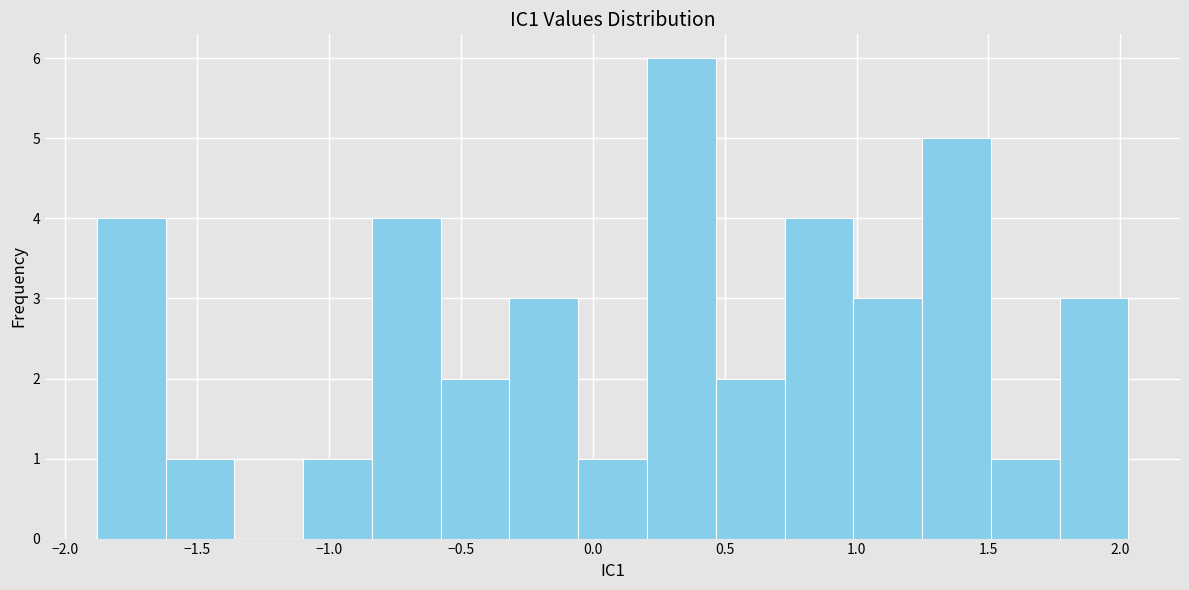

Reading left to right, transcribe this chart: for each bar, give the range it covers on the x-axis and its height. Neither the bar edges nor the heights are printed on the chart, so give them approximately, as read against the axes.

-1.90 to -1.60: 4
-1.60 to -1.35: 1
-1.35 to -1.10: 0
-1.10 to -0.85: 1
-0.85 to -0.60: 4
-0.60 to -0.30: 2
-0.30 to -0.05: 3
-0.05 to 0.20: 1
0.20 to 0.45: 6
0.45 to 0.75: 2
0.75 to 1.00: 4
1.00 to 1.25: 3
1.25 to 1.50: 5
1.50 to 1.75: 1
1.75 to 2.05: 3